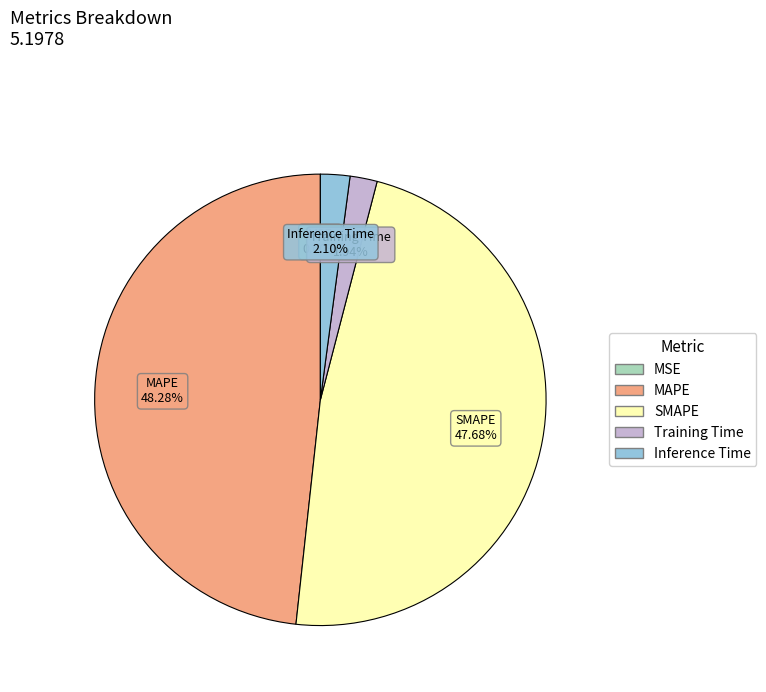

Is there a majority slice in this chart?

No